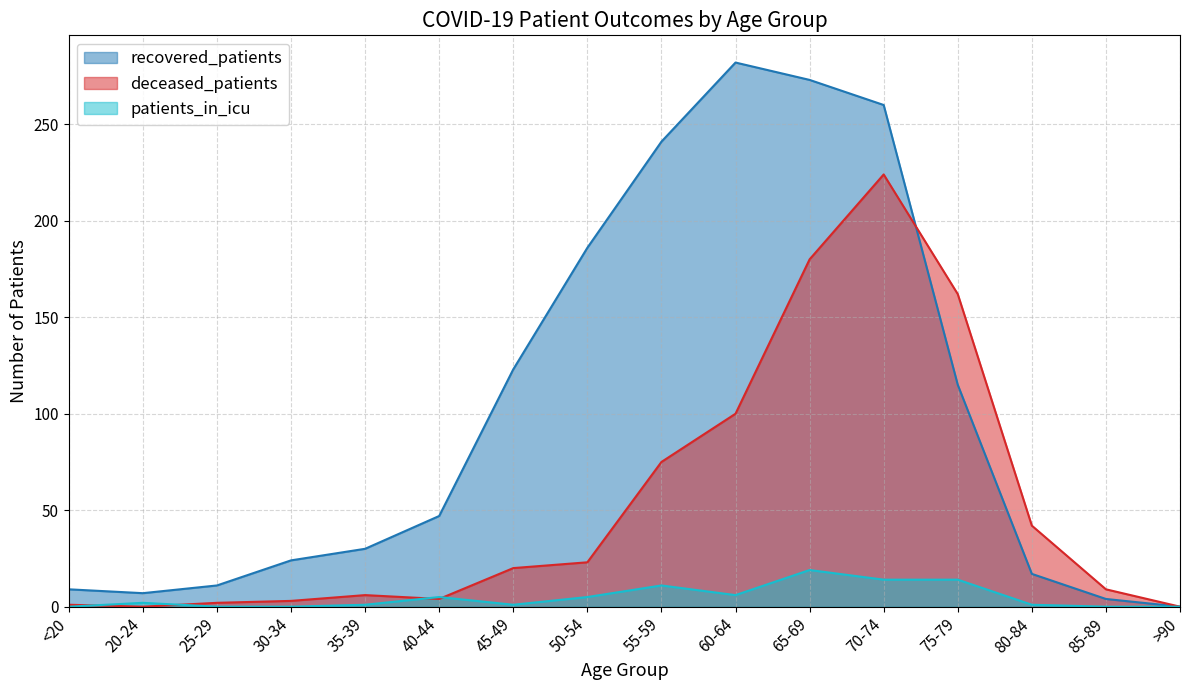

How many categories are shown in the chart?

16